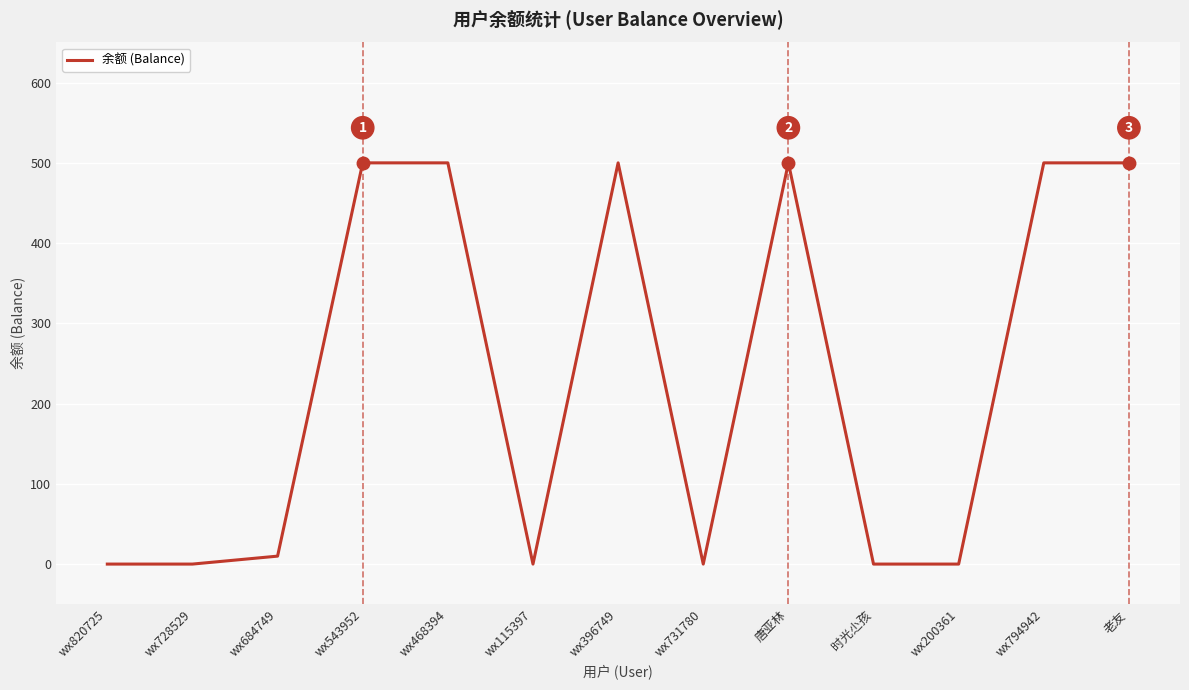

How many lines are shown in the chart?

1